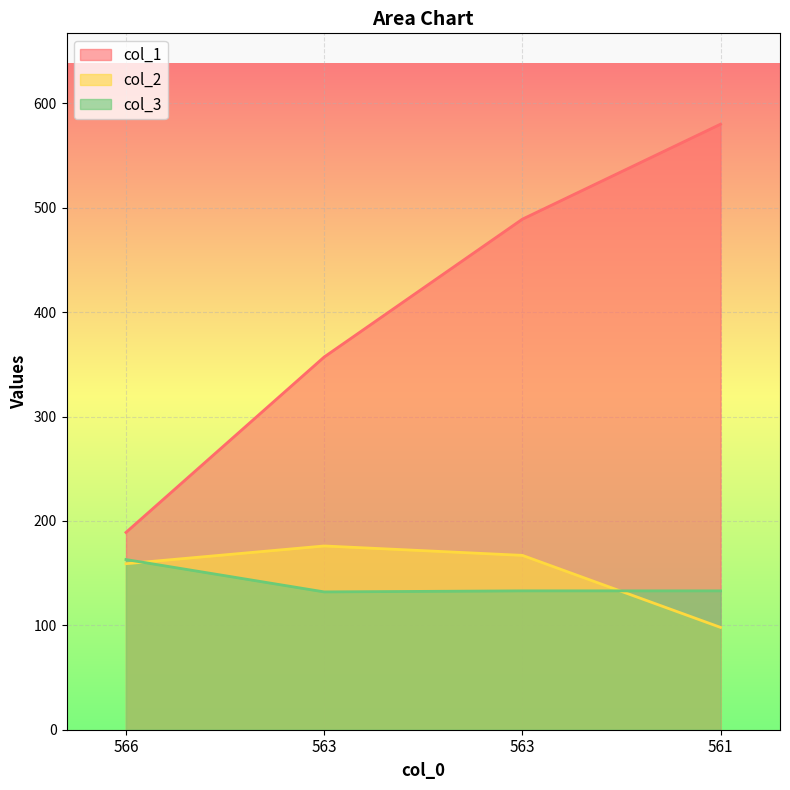

After their last crossing, which series has the higher values: col_3 or col_2?

col_3